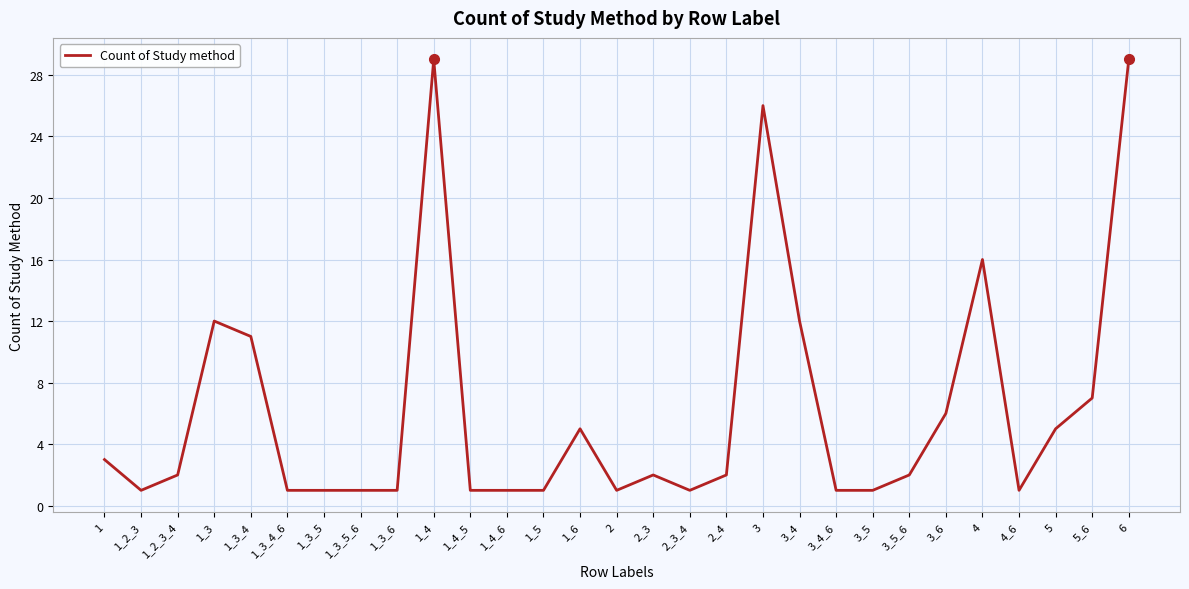

What is the sum of all values?

182